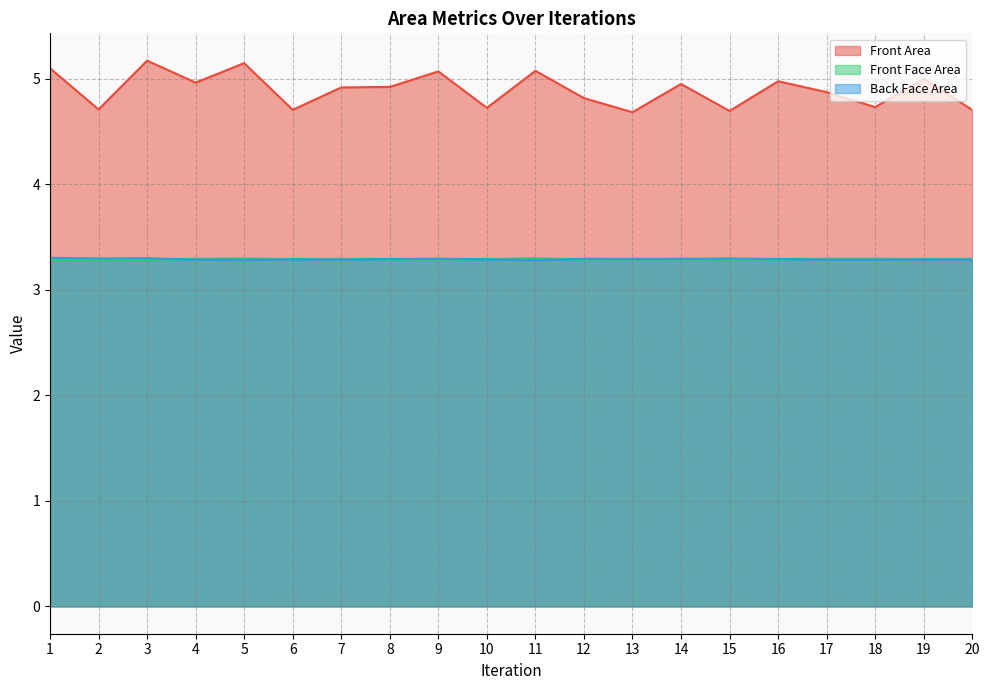

What is the spread (max minus min) of values at 18?

1.4